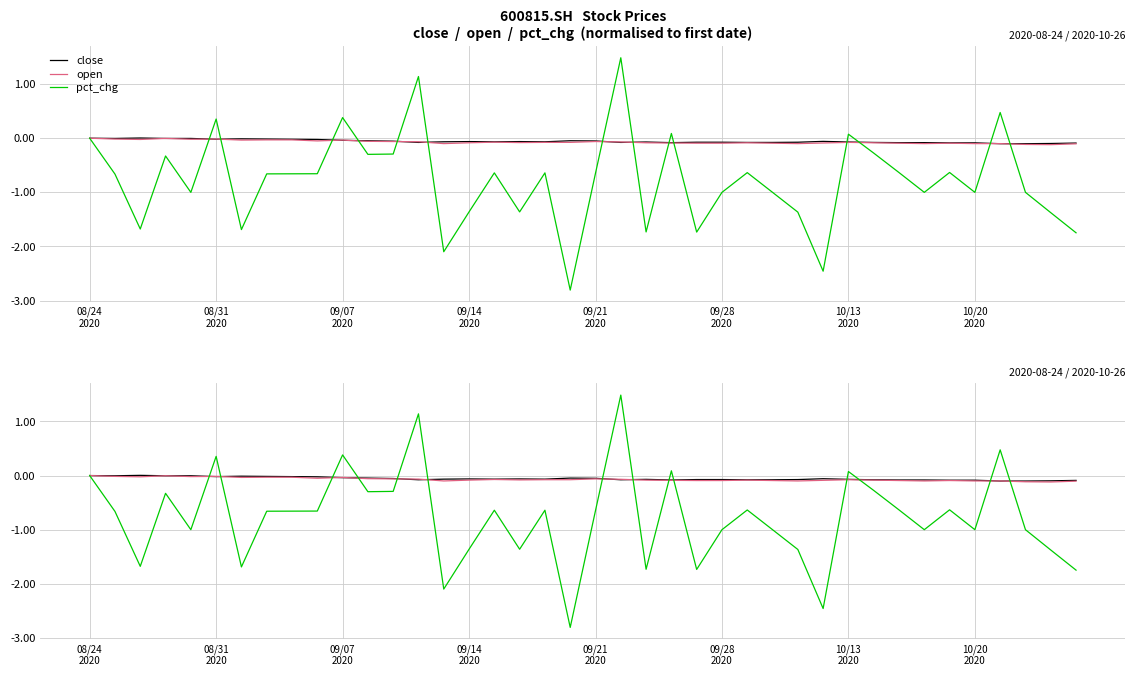

At which category is the sum across all series the highest?

21